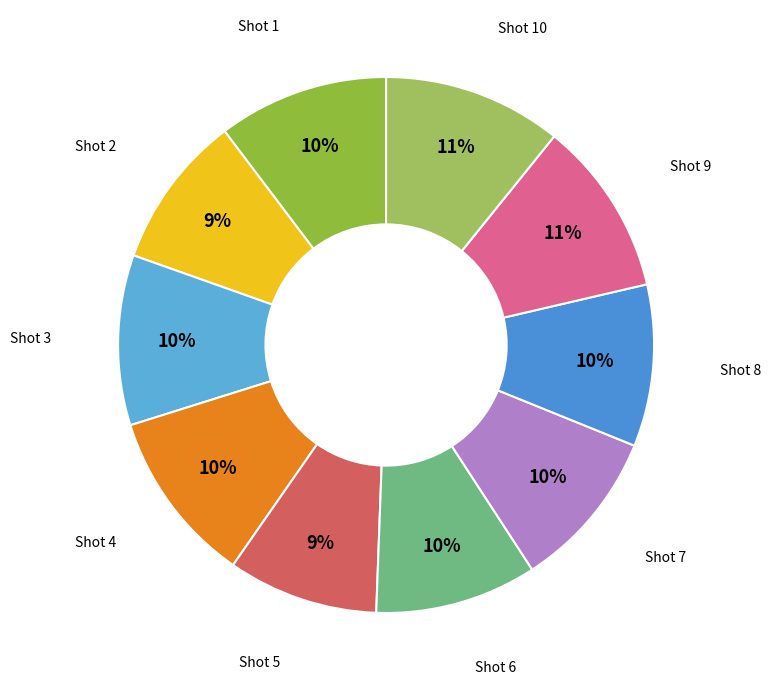

To the nearest percent, what is the difference between the largest and smallest slice percentages?

2%